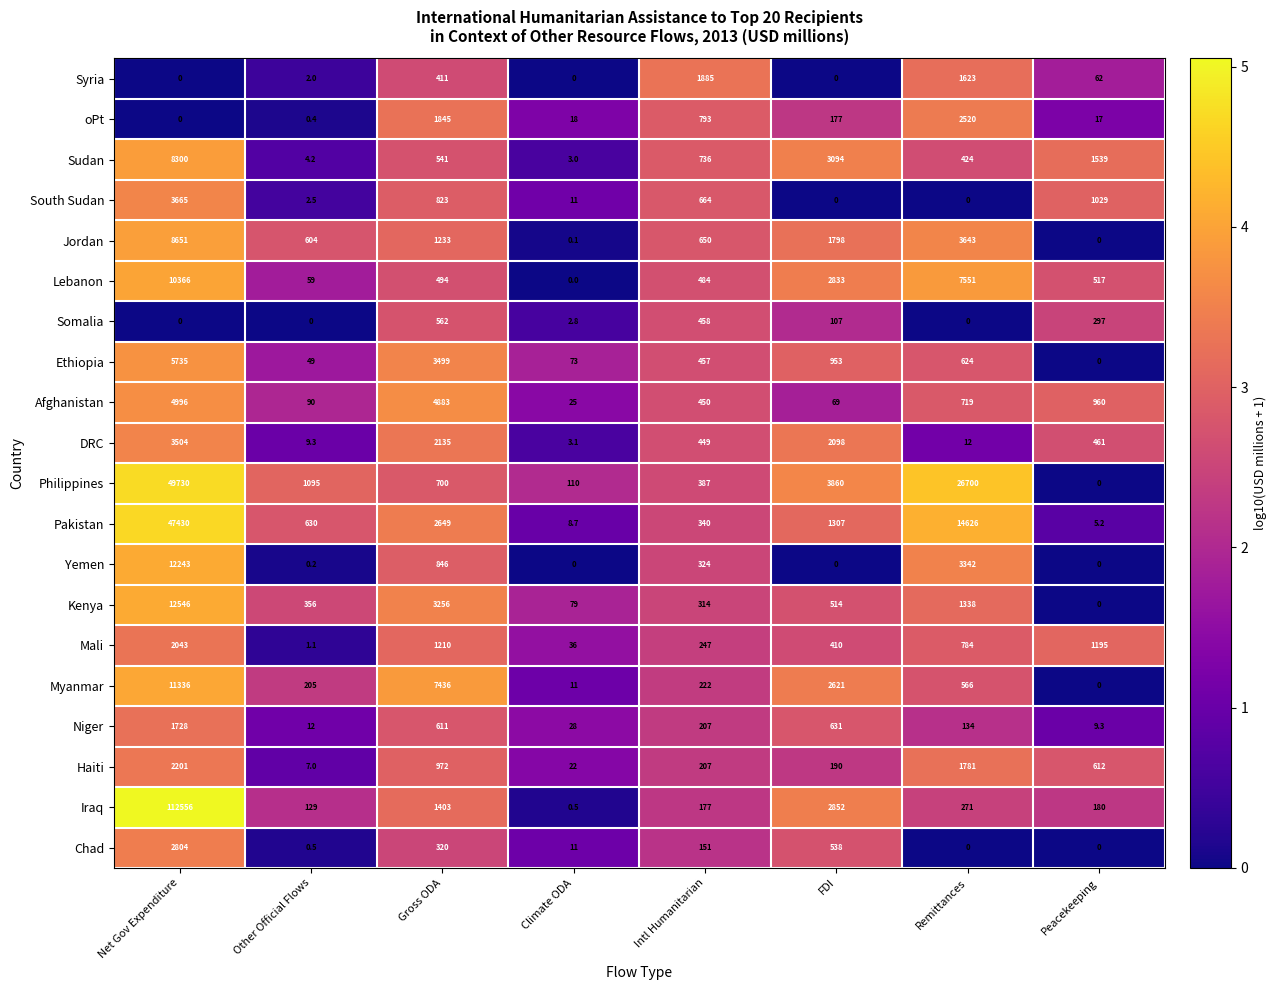

Rank the categories by Jordan value from highest to lowest.

Net Gov Expenditure, Remittances, FDI, Gross ODA, Intl Humanitarian, Other Official Flows, Climate ODA, Peacekeeping